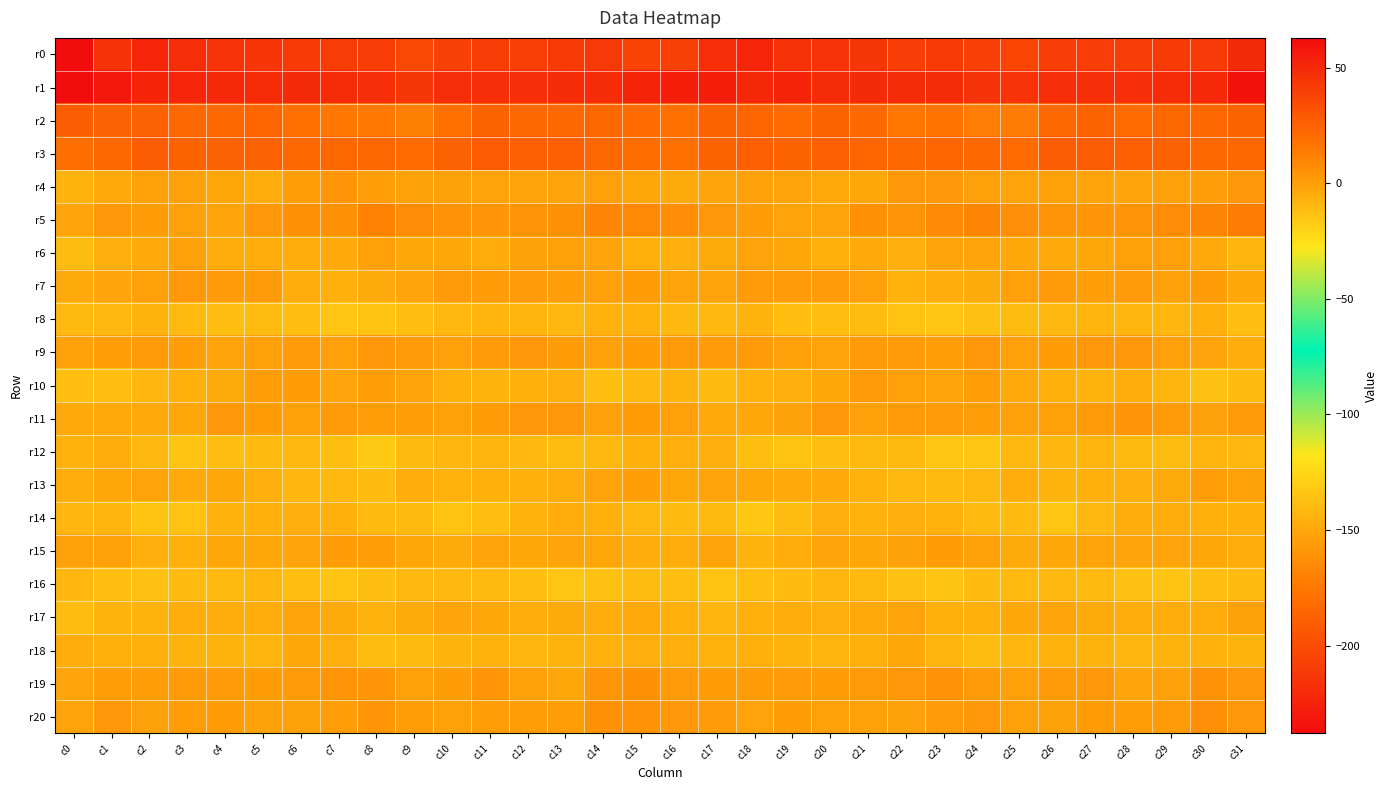

Reading right to left, transcribe all the data shown in this chart.

r0: c31=-219.9	c30=-210.7	c29=-210.2	c28=-208.6	c27=-208.0	c26=-208.6	c25=-203.5	c24=-206.9	c23=-210.2	c22=-208.8	c21=-212.8	c20=-214.4	c19=-215.4	c18=-222.8	c17=-217.9	c16=-206.3	c15=-205.8	c14=-211.4	c13=-209.8	c12=-207.5	c11=-209.1	c10=-206.5	c9=-203.2	c8=-209.5	c7=-209.3	c6=-210.2	c5=-213.7	c4=-214.3	c3=-217.9	c2=-222.8	c1=-215.1	c0=-237.9
r1: c31=59.5	c30=50.1	c29=49.0	c28=47.1	c27=47.3	c26=48.1	c25=45.3	c24=45.9	c23=48.5	c22=49.2	c21=49.7	c20=48.9	c19=51.7	c18=50.9	c17=54.6	c16=55.1	c15=52.0	c14=49.1	c13=48.3	c12=47.4	c11=47.2	c10=48.0	c9=44.4	c8=47.4	c7=48.5	c6=49.8	c5=49.1	c4=50.0	c3=51.4	c2=52.0	c1=57.3	c0=62.8
r2: c31=24.4	c30=22.7	c29=22.5	c28=21.0	c27=23.9	c26=21.4	c25=13.9	c24=13.4	c23=16.5	c22=16.4	c21=21.4	c20=23.5	c19=20.9	c18=23.5	c17=24.0	c16=18.6	c15=20.2	c14=22.5	c13=21.8	c12=21.9	c11=24.0	c10=18.6	c9=12.4	c8=15.0	c7=16.3	c6=17.8	c5=23.5	c4=22.0	c3=21.3	c2=24.7	c1=24.9	c0=26.7
r3: c31=22.4	c30=22.1	c29=24.7	c28=25.3	c27=26.6	c26=27.0	c25=21.1	c24=21.6	c23=23.3	c22=21.8	c21=23.2	c20=25.7	c19=23.8	c18=26.2	c17=24.4	c16=17.7	c15=19.7	c14=22.6	c13=25.6	c12=25.3	c11=27.8	c10=24.8	c9=20.3	c8=22.6	c7=22.8	c6=22.0	c5=24.7	c4=24.7	c3=24.2	c2=27.4	c1=22.3	c0=19.1
r4: c31=2.4	c30=0.2	c29=-1.0	c28=-2.2	c27=-1.9	c26=-0.5	c25=-1.6	c24=-0.3	c23=2.6	c22=2.8	c21=-3.5	c20=-4.1	c19=-1.6	c18=-0.8	c17=-2.3	c16=-4.1	c15=-2.4	c14=-0.1	c13=-1.5	c12=-2.3	c11=-1.3	c10=-1.1	c9=-1.1	c8=0.2	c7=3.8	c6=0.5	c5=-4.9	c4=-2.8	c3=-1.1	c2=-1.0	c1=-3.9	c0=-8.2
r5: c31=13.6	c30=9.6	c29=7.5	c28=4.6	c27=3.9	c26=4.6	c25=5.9	c24=10.5	c23=7.7	c22=4.6	c21=5.5	c20=-1.9	c19=-1.7	c18=0.7	c17=2.8	c16=7.0	c15=8.8	c14=9.4	c13=5.7	c12=4.6	c11=3.6	c10=5.2	c9=7.1	c8=11.2	c7=5.3	c6=5.5	c5=2.4	c4=-2.2	c3=-0.7	c2=0.7	c1=2.3	c0=-1.9
r6: c31=-8.8	c30=-4.1	c29=-0.3	c28=-0.3	c27=-3.5	c26=-4.1	c25=-3.3	c24=-1.6	c23=-1.5	c22=-5.9	c21=-3.9	c20=-6.8	c19=-2.4	c18=-1.7	c17=-4.4	c16=-6.0	c15=-6.5	c14=-2.0	c13=-0.3	c12=-1.0	c11=-4.8	c10=-3.2	c9=-3.2	c8=-0.1	c7=-3.9	c6=-5.1	c5=-5.3	c4=-5.5	c3=-1.0	c2=-3.7	c1=-6.1	c0=-11.6
r7: c31=-3.4	c30=0.9	c29=-0.8	c28=1.7	c27=0.4	c26=1.3	c25=-0.1	c24=-4.2	c23=-5.7	c22=-7.4	c21=-0.1	c20=1.7	c19=2.2	c18=1.8	c17=-1.8	c16=-1.4	c15=0.8	c14=-0.1	c13=0.1	c12=1.3	c11=0.6	c10=1.7	c9=-1.9	c8=-4.5	c7=-7.0	c6=-5.3	c5=2.0	c4=1.2	c3=2.7	c2=-0.0	c1=-2.0	c0=-4.6
r8: c31=-12.2	c30=-7.0	c29=-9.3	c28=-9.3	c27=-8.5	c26=-9.5	c25=-11.3	c24=-13.3	c23=-15.1	c22=-13.7	c21=-11.7	c20=-12.1	c19=-12.1	c18=-7.8	c17=-9.6	c16=-9.5	c15=-7.1	c14=-7.5	c13=-9.9	c12=-8.8	c11=-8.6	c10=-10.0	c9=-12.1	c8=-13.8	c7=-15.2	c6=-12.6	c5=-11.4	c4=-12.9	c3=-10.4	c2=-7.7	c1=-9.9	c0=-10.3
r9: c31=-5.8	c30=-1.4	c29=-0.4	c28=2.6	c27=2.4	c26=0.6	c25=-0.2	c24=3.4	c23=0.3	c22=1.6	c21=1.5	c20=-1.5	c19=-0.3	c18=1.8	c17=1.3	c16=1.6	c15=0.7	c14=-1.0	c13=0.7	c12=3.0	c11=1.7	c10=-0.3	c9=1.2	c8=3.2	c7=-0.1	c6=2.3	c5=-0.3	c4=-1.3	c3=0.4	c2=2.0	c1=0.5	c0=-0.7
r10: c31=-11.1	c30=-13.4	c29=-8.7	c28=-5.6	c27=-8.0	c26=-6.8	c25=-3.9	c24=0.0	c23=-1.2	c22=-0.5	c21=2.1	c20=-3.1	c19=-6.0	c18=-7.5	c17=-11.1	c16=-8.2	c15=-9.8	c14=-12.8	c13=-6.1	c12=-6.9	c11=-7.8	c10=-6.6	c9=-1.7	c8=-0.0	c7=-1.8	c6=1.1	c5=0.1	c4=-4.4	c3=-6.6	c2=-8.9	c1=-12.3	c0=-12.7
r11: c31=1.5	c30=-0.8	c29=1.3	c28=4.0	c27=1.8	c26=-0.4	c25=-0.9	c24=0.3	c23=2.0	c22=1.2	c21=-1.2	c20=3.4	c19=-1.1	c18=-3.4	c17=-3.6	c16=-0.3	c15=0.7	c14=-0.6	c13=2.8	c12=3.3	c11=0.9	c10=-1.1	c9=0.1	c8=0.5	c7=2.2	c6=-0.6	c5=1.0	c4=2.8	c3=-2.7	c2=-3.6	c1=-3.9	c0=-3.9
r12: c31=-9.5	c30=-8.7	c29=-11.4	c28=-10.2	c27=-8.5	c26=-9.2	c25=-9.8	c24=-14.9	c23=-15.0	c22=-10.3	c21=-10.6	c20=-12.5	c19=-13.7	c18=-12.2	c17=-6.4	c16=-5.9	c15=-6.9	c14=-9.7	c13=-11.5	c12=-9.6	c11=-8.8	c10=-9.2	c9=-10.9	c8=-16.6	c7=-12.9	c6=-9.9	c5=-10.9	c4=-12.7	c3=-14.3	c2=-9.6	c1=-5.9	c0=-7.4
r13: c31=-0.9	c30=0.1	c29=-4.1	c28=-6.1	c27=-6.6	c26=-8.0	c25=-5.2	c24=-9.6	c23=-10.5	c22=-9.5	c21=-7.5	c20=-3.9	c19=-3.6	c18=-2.5	c17=-1.5	c16=-2.7	c15=0.2	c14=-1.5	c13=-5.2	c12=-6.6	c11=-6.8	c10=-7.4	c9=-5.7	c8=-11.1	c7=-9.7	c6=-9.0	c5=-6.1	c4=-2.9	c3=-4.1	c2=-1.4	c1=-2.6	c0=-5.5
r14: c31=-6.9	c30=-6.6	c29=-5.6	c28=-5.8	c27=-9.6	c26=-14.9	c25=-11.0	c24=-10.6	c23=-7.6	c22=-6.2	c21=-7.3	c20=-6.1	c19=-11.5	c18=-15.8	c17=-10.4	c16=-10.6	c15=-9.5	c14=-6.6	c13=-5.1	c12=-7.1	c11=-12.2	c10=-13.9	c9=-10.1	c8=-10.2	c7=-6.5	c6=-6.4	c5=-7.0	c4=-7.2	c3=-14.1	c2=-14.6	c1=-8.3	c0=-9.1
r15: c31=-5.3	c30=-3.0	c29=-2.3	c28=-2.2	c27=-1.6	c26=-3.0	c25=-4.5	c24=-0.6	c23=0.8	c22=-0.9	c21=-3.1	c20=-2.1	c19=-5.1	c18=-8.2	c17=-1.7	c16=-5.5	c15=-5.3	c14=-2.8	c13=-2.0	c12=-2.5	c11=-1.3	c10=-4.4	c9=-2.7	c8=0.1	c7=0.7	c6=-2.2	c5=-2.6	c4=-2.9	c3=-6.9	c2=-6.2	c1=-0.3	c0=-1.1
r16: c31=-11.0	c30=-12.6	c29=-14.6	c28=-13.4	c27=-10.2	c26=-9.4	c25=-10.1	c24=-11.0	c23=-14.2	c22=-13.5	c21=-10.0	c20=-9.4	c19=-10.9	c18=-12.3	c17=-13.6	c16=-12.6	c15=-11.6	c14=-13.5	c13=-14.8	c12=-11.8	c11=-10.1	c10=-9.4	c9=-9.9	c8=-12.4	c7=-14.2	c6=-12.8	c5=-9.0	c4=-10.0	c3=-11.1	c2=-13.2	c1=-12.2	c0=-9.2
r17: c31=-0.6	c30=-5.0	c29=-4.9	c28=-5.7	c27=-4.3	c26=-1.9	c25=-3.5	c24=-6.9	c23=-6.5	c22=-1.7	c21=-3.9	c20=-6.2	c19=-5.2	c18=-6.9	c17=-8.3	c16=-6.8	c15=-4.0	c14=-5.6	c13=-4.6	c12=-5.7	c11=-3.4	c10=-2.0	c9=-4.4	c8=-7.6	c7=-4.6	c6=-1.5	c5=-5.5	c4=-5.8	c3=-5.4	c2=-8.0	c1=-7.8	c0=-11.3
r18: c31=-7.8	c30=-7.4	c29=-7.7	c28=-8.9	c27=-8.1	c26=-7.4	c25=-9.4	c24=-11.7	c23=-8.6	c22=-3.1	c21=-6.5	c20=-8.5	c19=-7.9	c18=-7.0	c17=-7.2	c16=-6.1	c15=-6.5	c14=-7.4	c13=-8.0	c12=-9.0	c11=-7.6	c10=-8.0	c9=-10.0	c8=-11.5	c7=-6.1	c6=-3.2	c5=-8.4	c4=-8.0	c3=-7.9	c2=-6.9	c1=-6.6	c0=-5.7
r19: c31=3.2	c30=5.2	c29=-0.7	c28=-2.1	c27=3.4	c26=2.2	c25=-0.2	c24=1.9	c23=4.9	c22=3.1	c21=1.4	c20=0.6	c19=1.7	c18=0.7	c17=0.7	c16=1.4	c15=5.7	c14=3.8	c13=-2.5	c12=-0.1	c11=4.0	c10=1.1	c9=-0.1	c8=3.7	c7=4.6	c6=2.3	c5=0.7	c4=1.3	c3=1.5	c2=0.3	c1=0.5	c0=-2.3
r20: c31=3.3	c30=6.2	c29=1.7	c28=0.2	c27=0.7	c26=-0.8	c25=-1.0	c24=3.2	c23=2.0	c22=-1.0	c21=-0.8	c20=-0.2	c19=0.8	c18=-1.2	c17=2.2	c16=3.2	c15=4.9	c14=5.7	c13=0.2	c12=0.3	c11=0.4	c10=-0.8	c9=0.1	c8=4.0	c7=0.5	c6=-0.9	c5=-1.2	c4=0.7	c3=0.2	c2=-0.9	c1=2.8	c0=-1.5